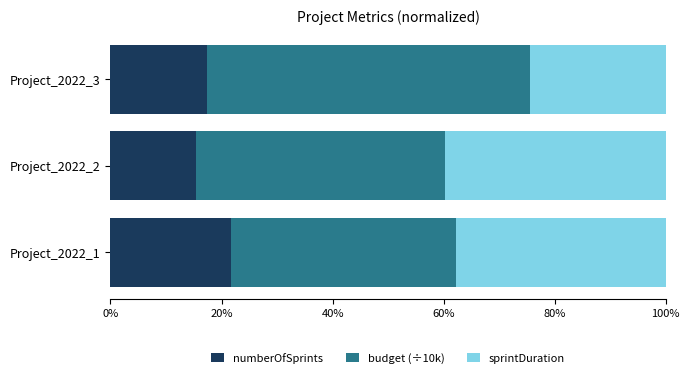

Read the numberOfSprints value at Project_2022_3.

17.4